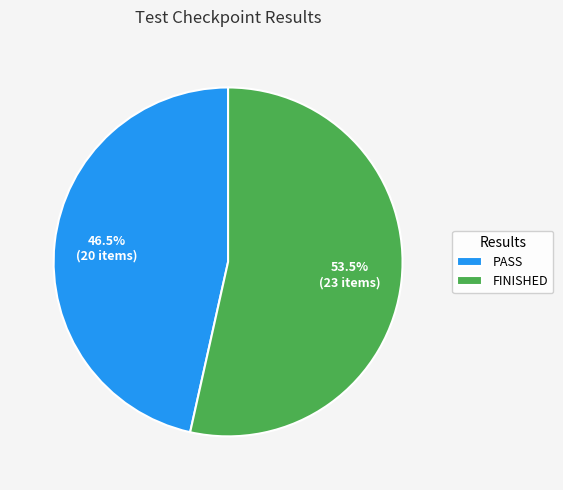

Rank the categories by value from lowest to highest.

PASS, FINISHED